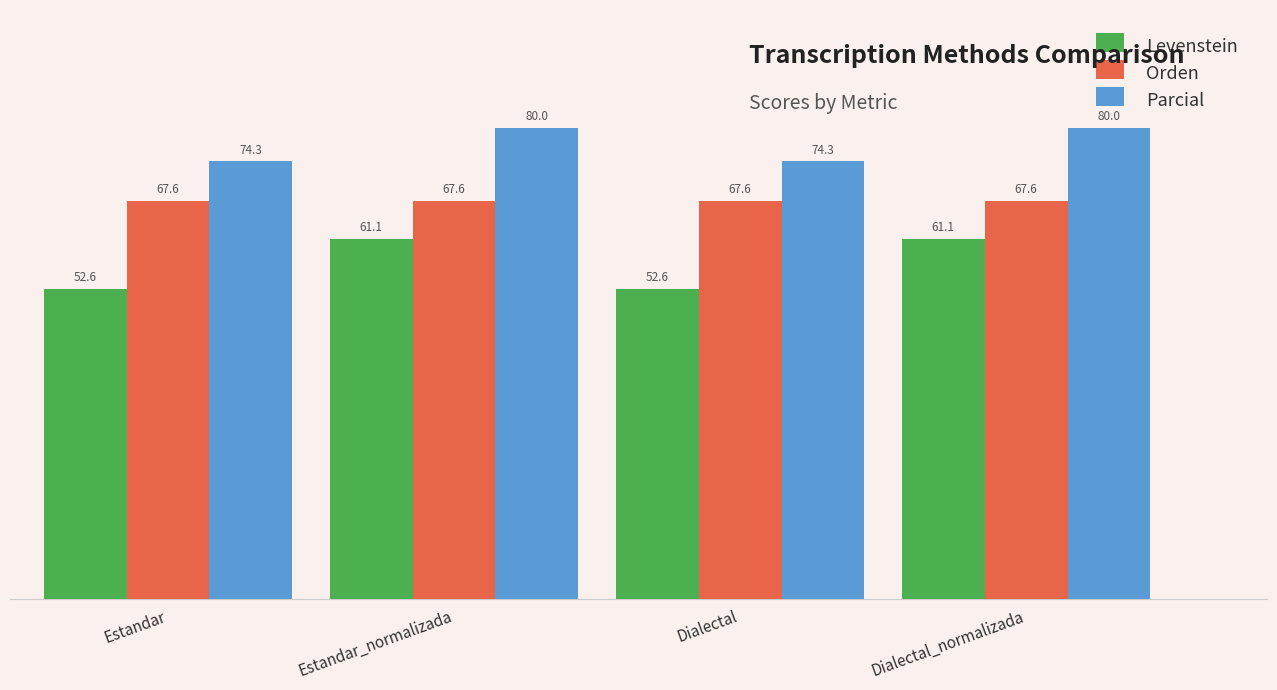

What is the highest value of the Levenstein series?

61.1